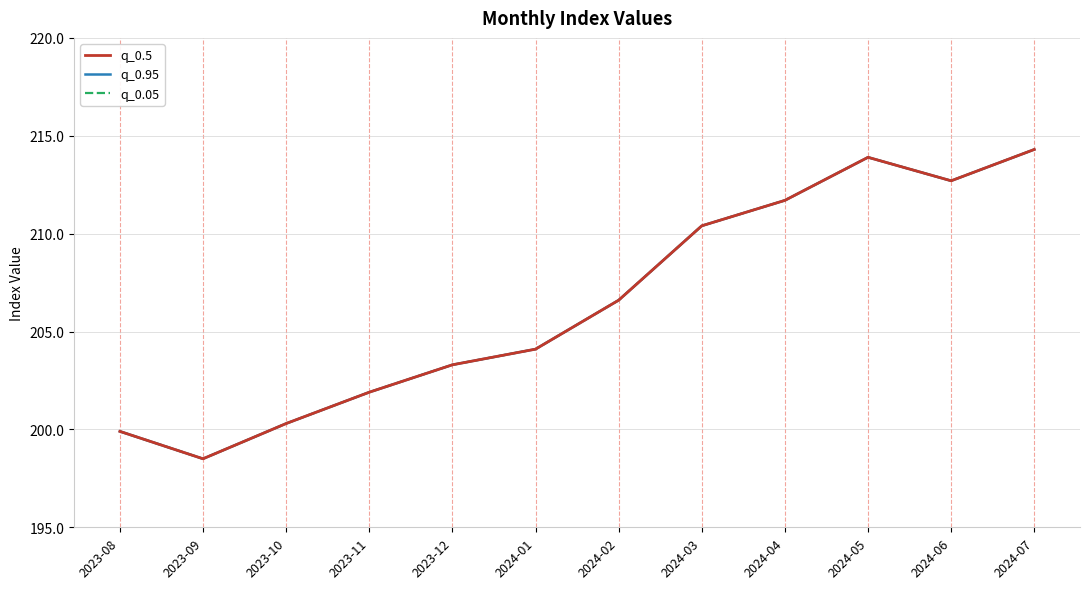

At which category is the sum across all series the highest?

2024-07